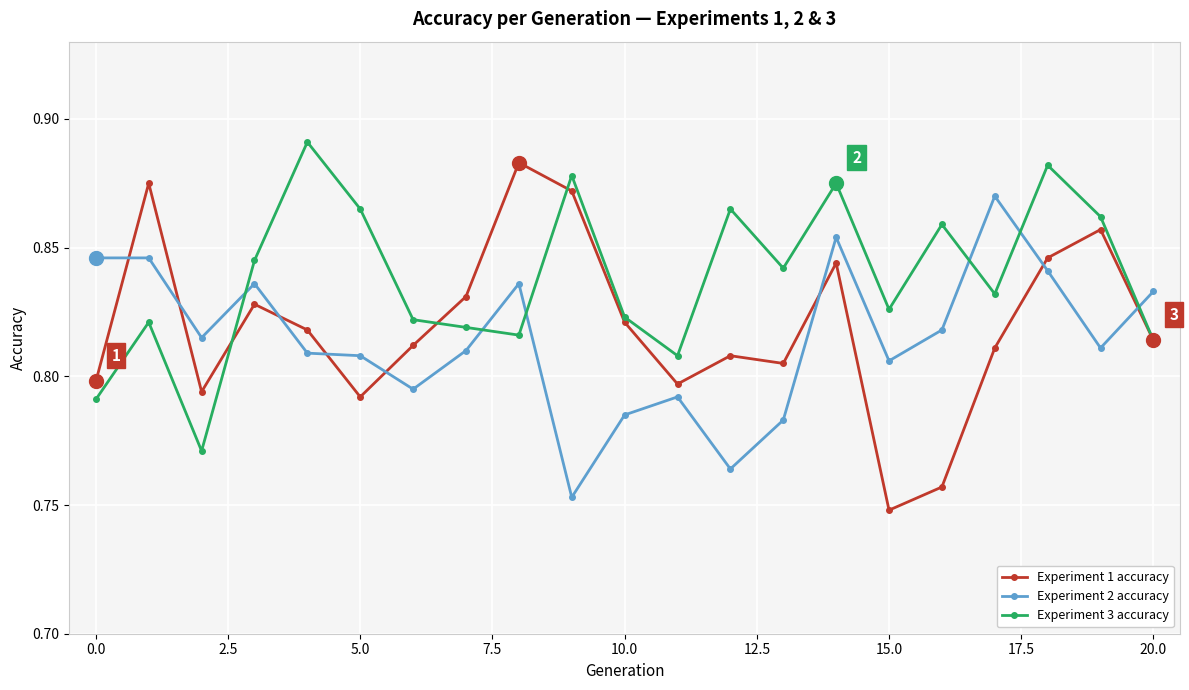

How many distinct data groups are displayed?

3